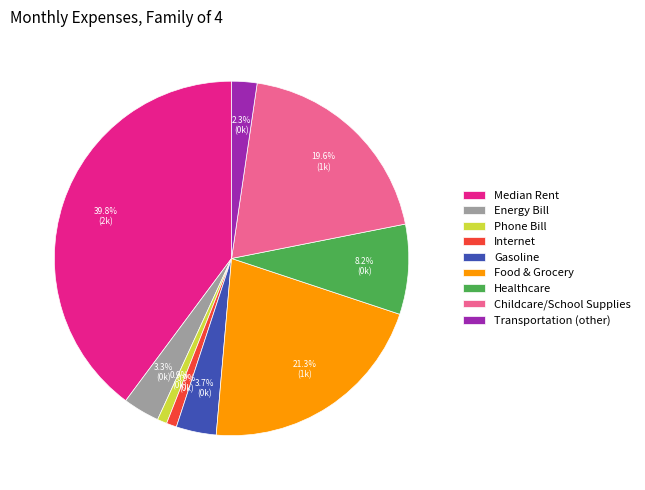

What is the ratio of the value at Gasoline to the value at Phone Bill?

4.2